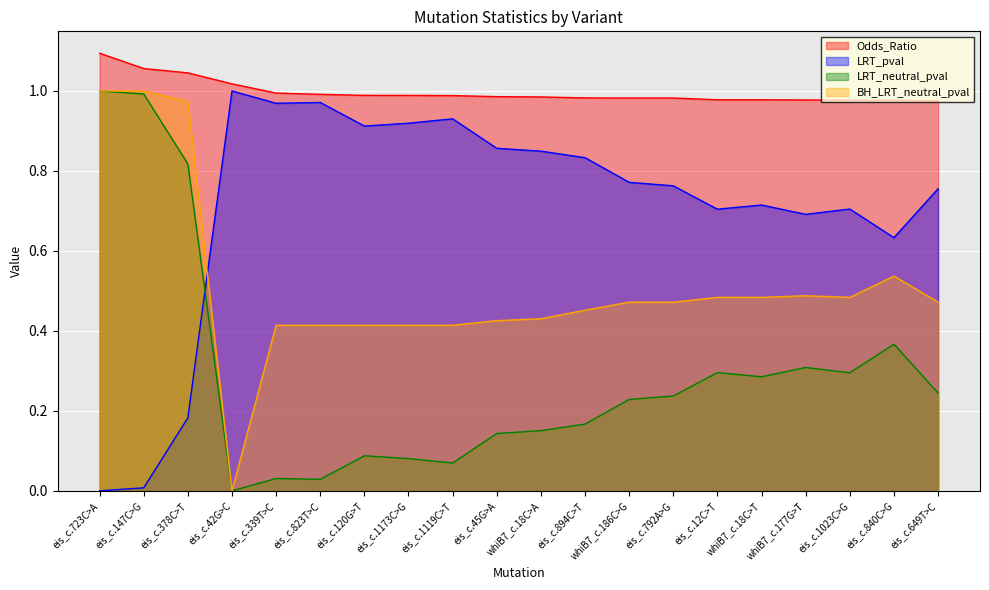

What is the value of the LRT_neutral_pval point at the 17th from the left?

0.3